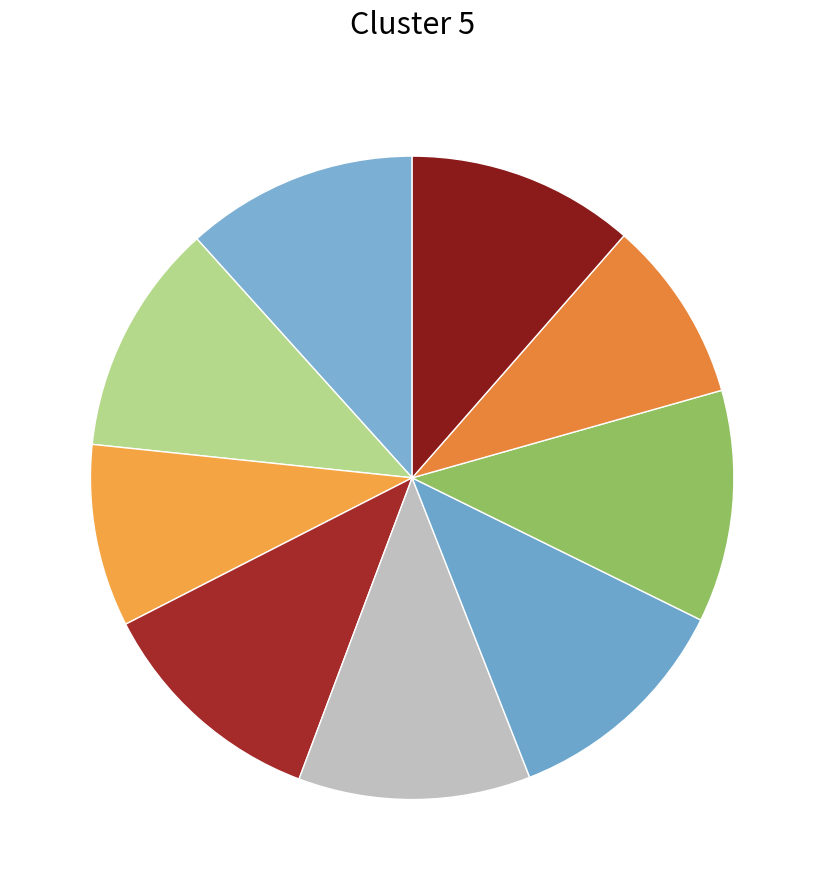

Count the number of slices in the pie.

9